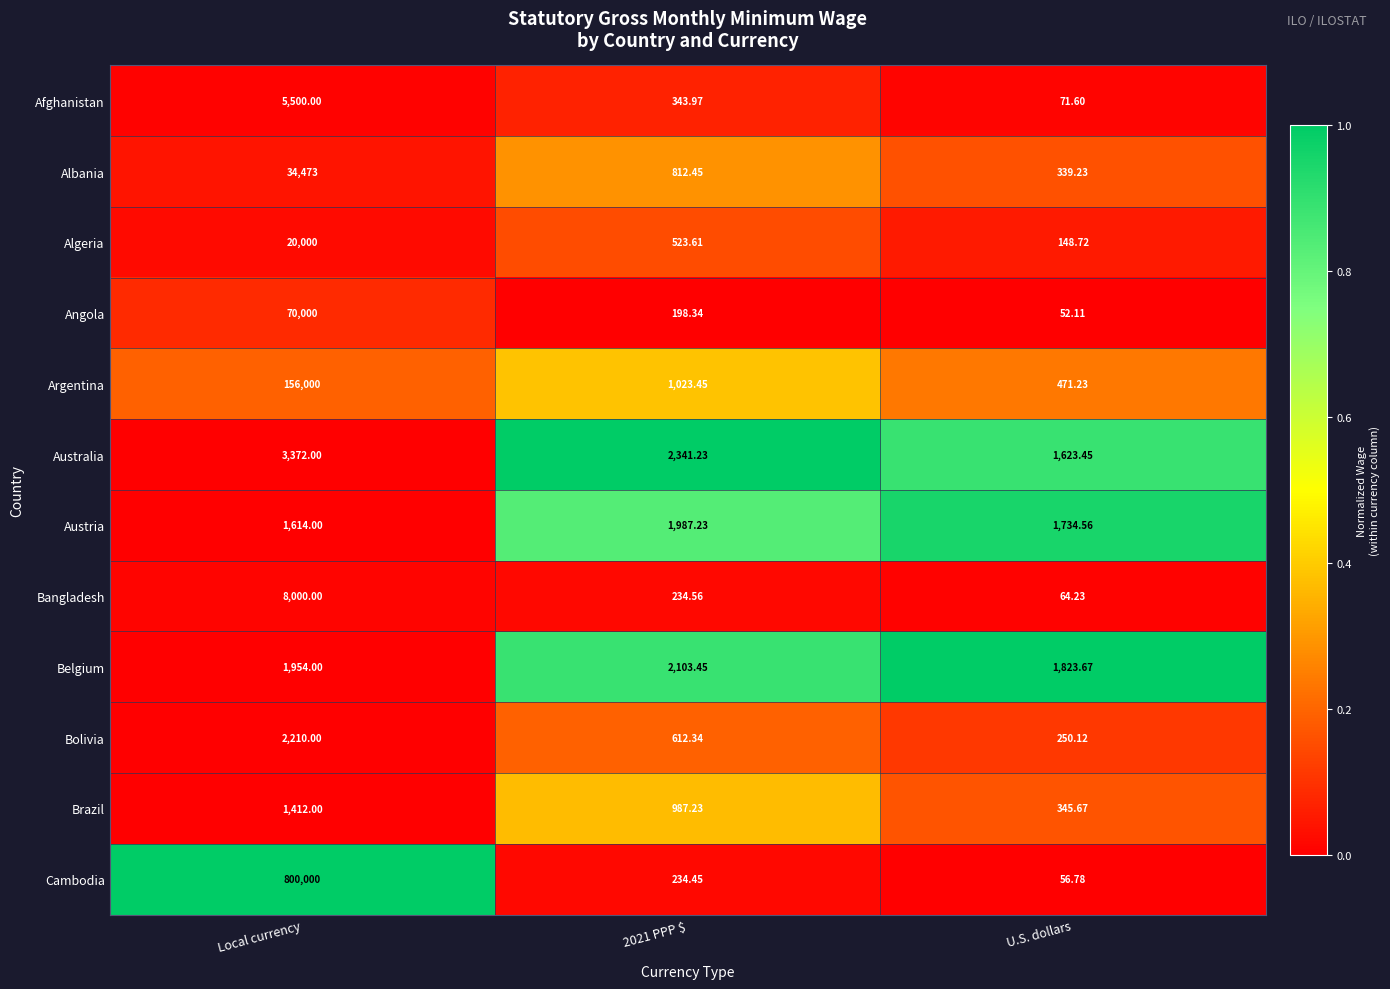

What is the difference between the highest and lowest values at U.S. dollars?

1771.6